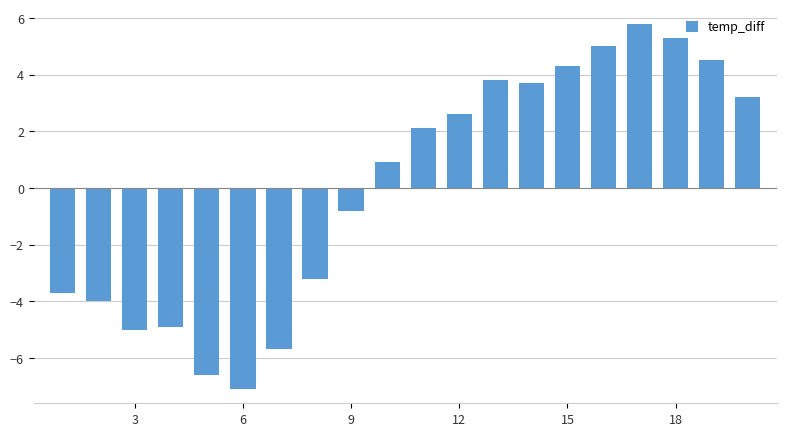

What is the difference between the maximum and minimum values?

12.9